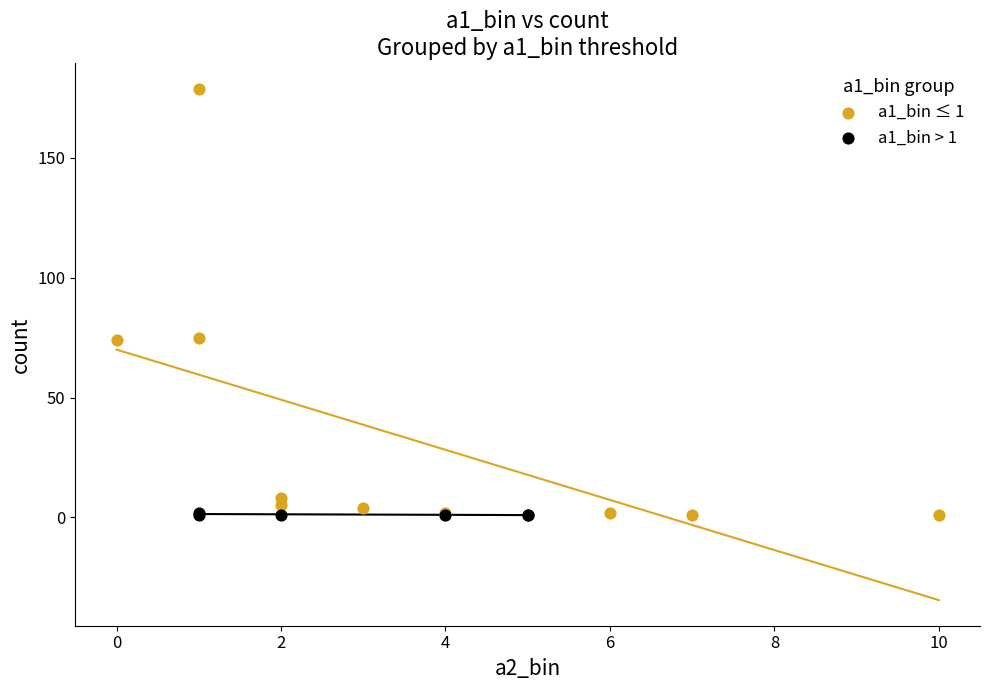

Which series reaches the maximum Y coordinate?

a1_bin ≤ 1